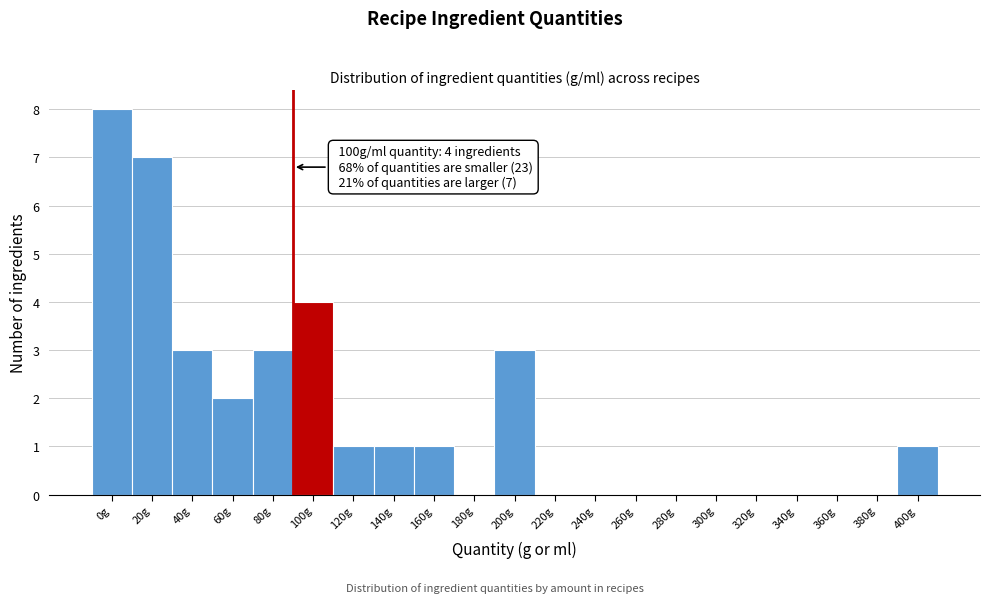

Reading left to right, what are all the values shown in this chart?

0g=8	20g=7	40g=3	60g=2	80g=3	100g=4	120g=1	140g=1	160g=1	180g=0	200g=3	220g=0	240g=0	260g=0	280g=0	300g=0	320g=0	340g=0	360g=0	380g=0	400g=1